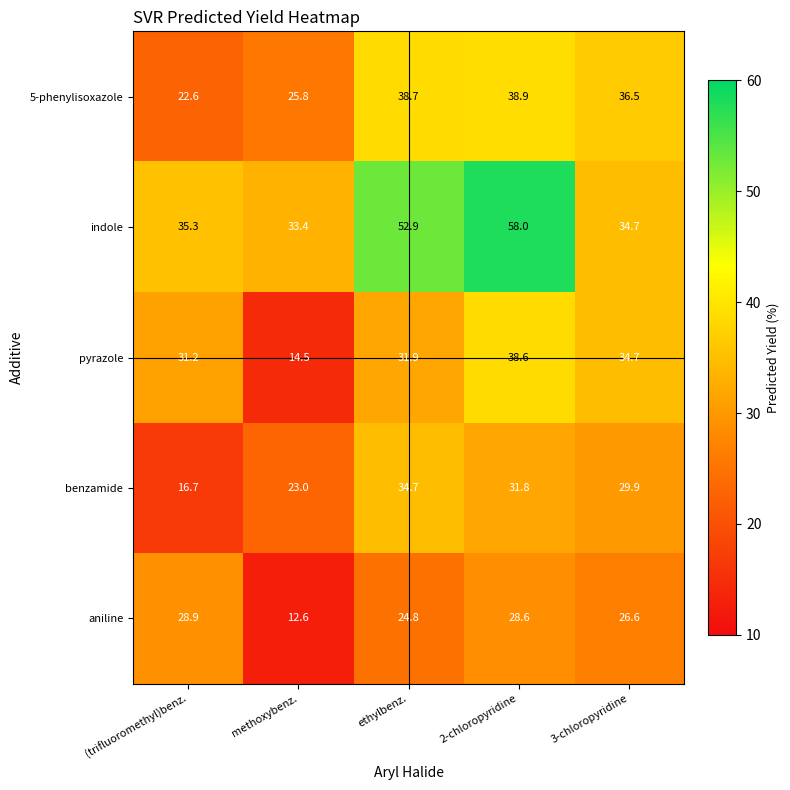

Between ethylbenz. and 2-chloropyridine, which series saw the biggest shift?

pyrazole